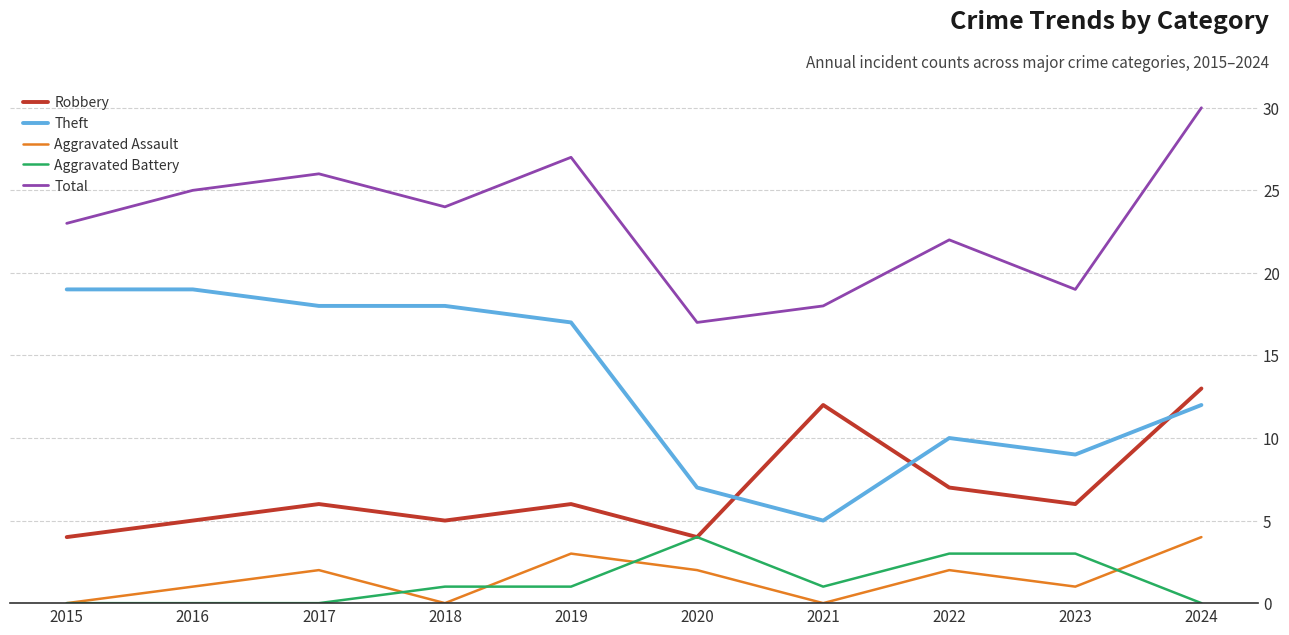

How many lines are shown in the chart?

5